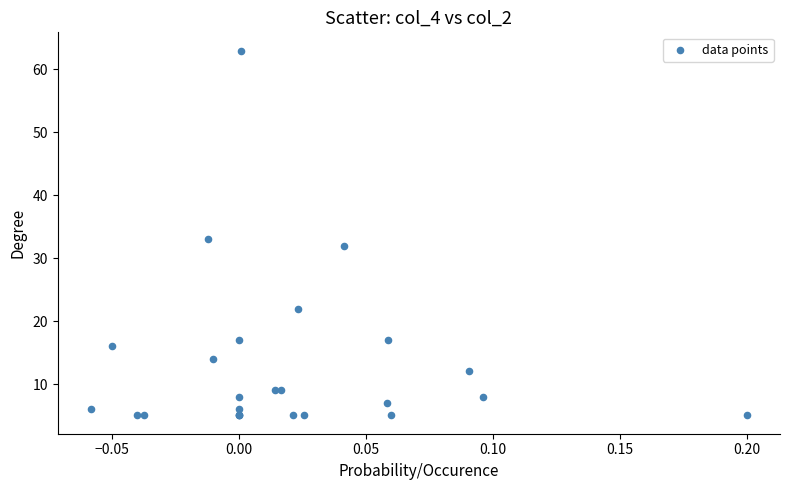

What Y value in the scatter plot is closest to 34?

33